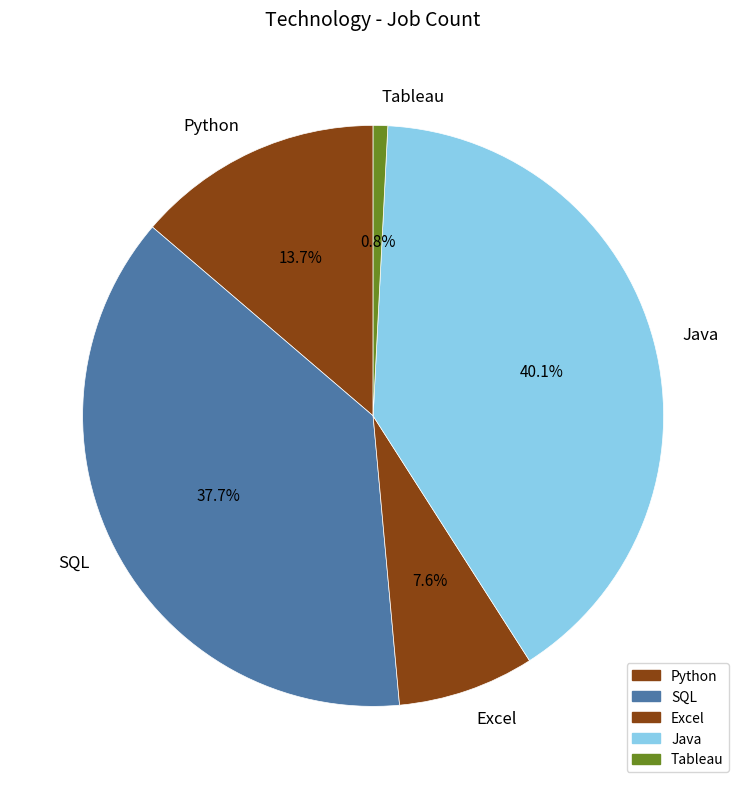

What portion of the pie excludes Tableau?

99.2%